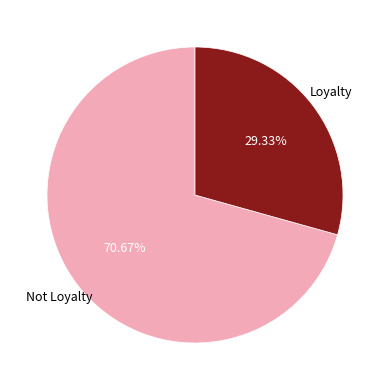

Is there any slice that represents more than half of the pie?

Yes